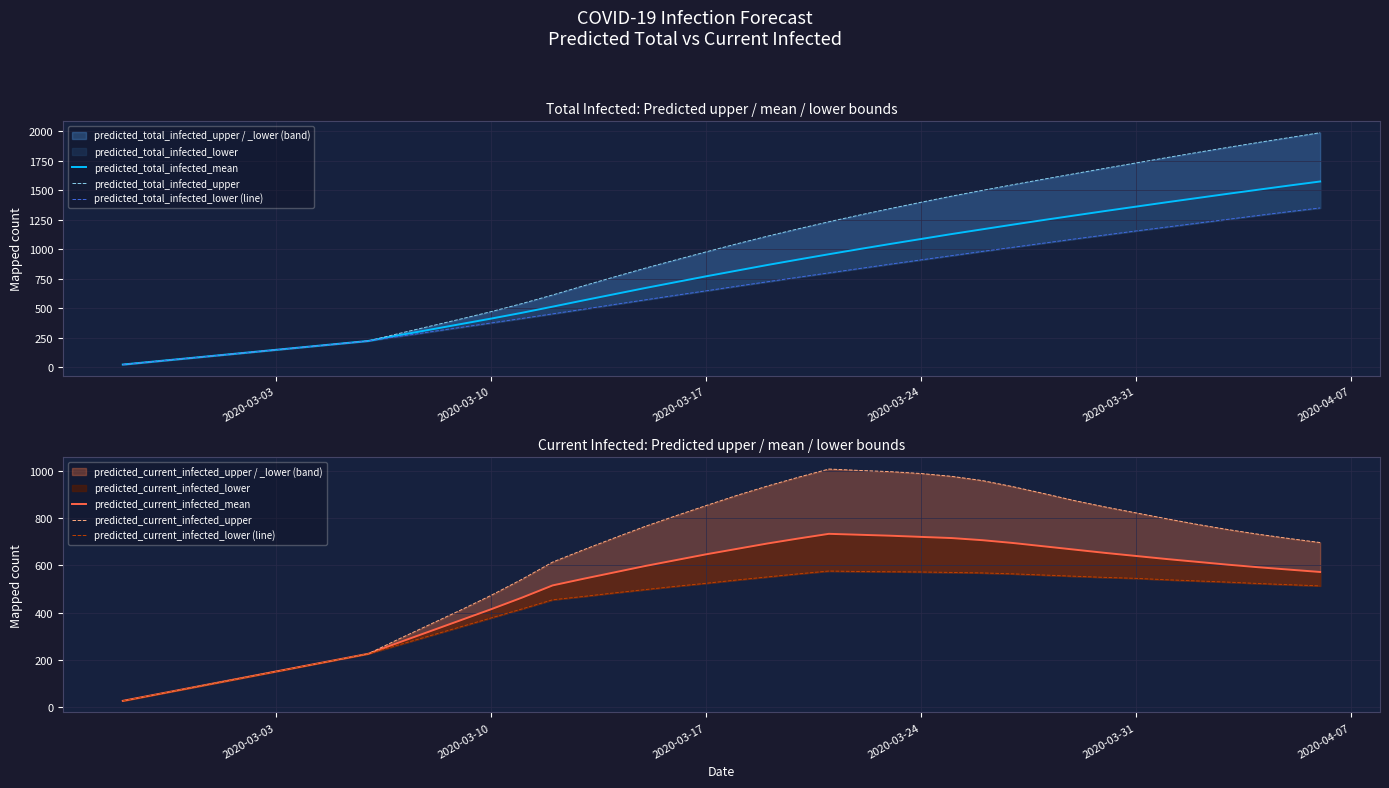

What is the lowest value of the predicted_current_infected_lower (line) series?

25